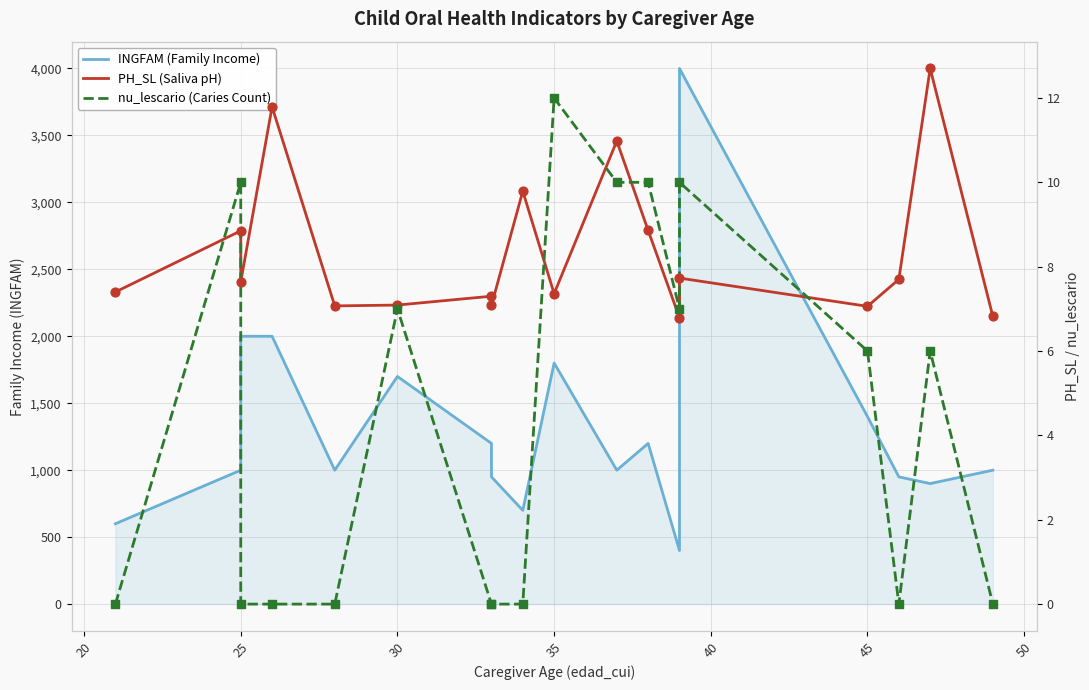

Which series contains the highest Y value?

INGFAM (Family Income)